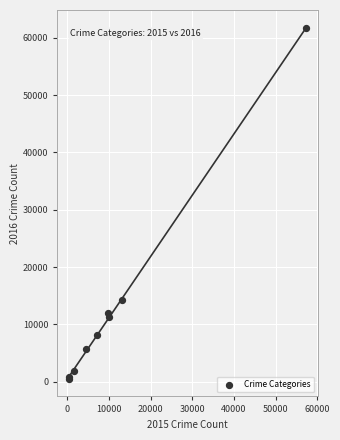

What Y value in the scatter plot is closest to 31068?

14289